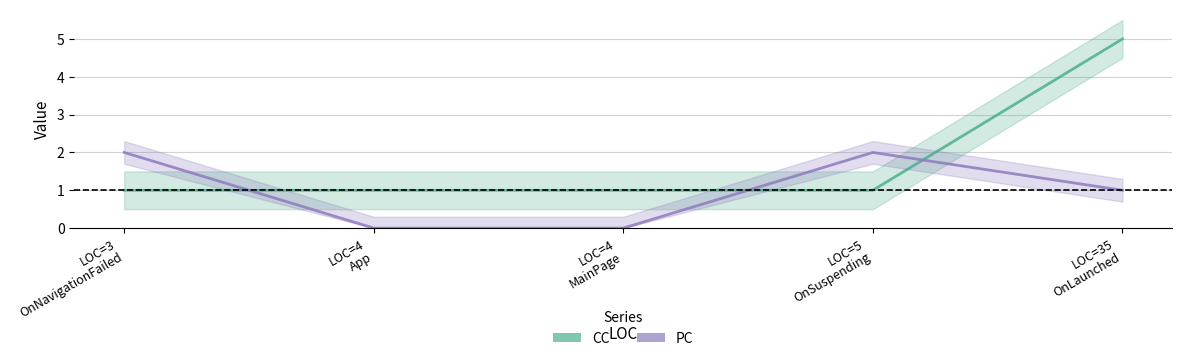

What is the difference between the highest and lowest values at LOC=4
MainPage?

1